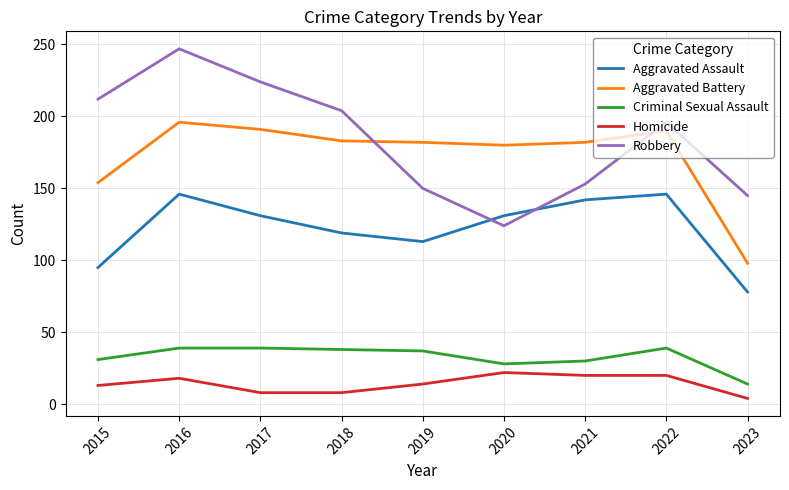

Which category has the lowest value in the Criminal Sexual Assault series?

2023